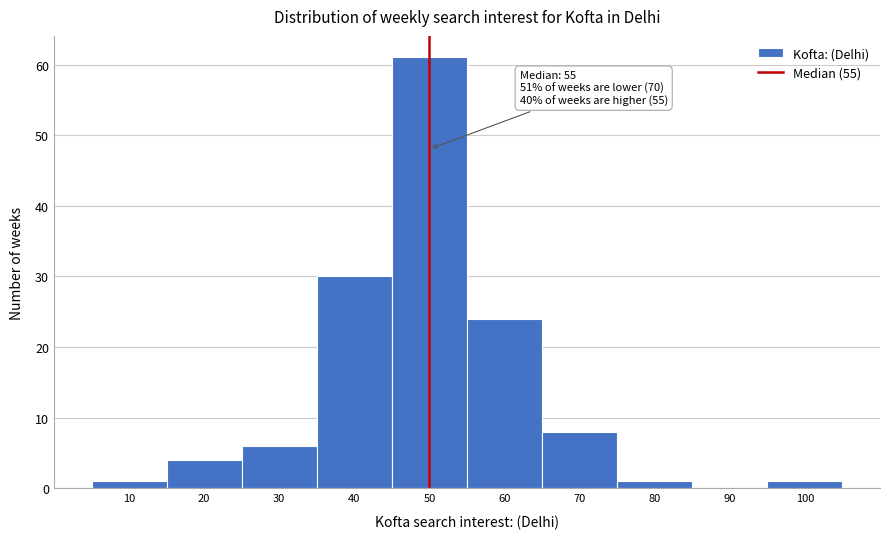

Reading right to left, transcribe all the data shown in this chart.

100=1	90=0	80=1	70=8	60=24	50=61	40=30	30=6	20=4	10=1